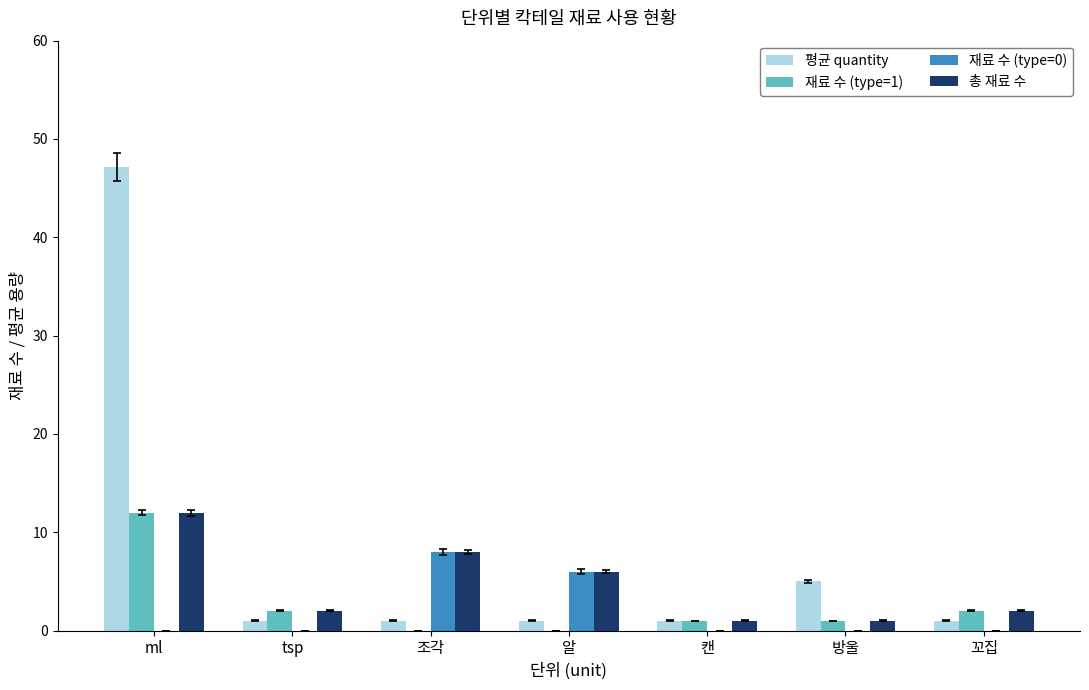

The value of 재료 수 (type=1) at ml is 15.9. True or false?

False